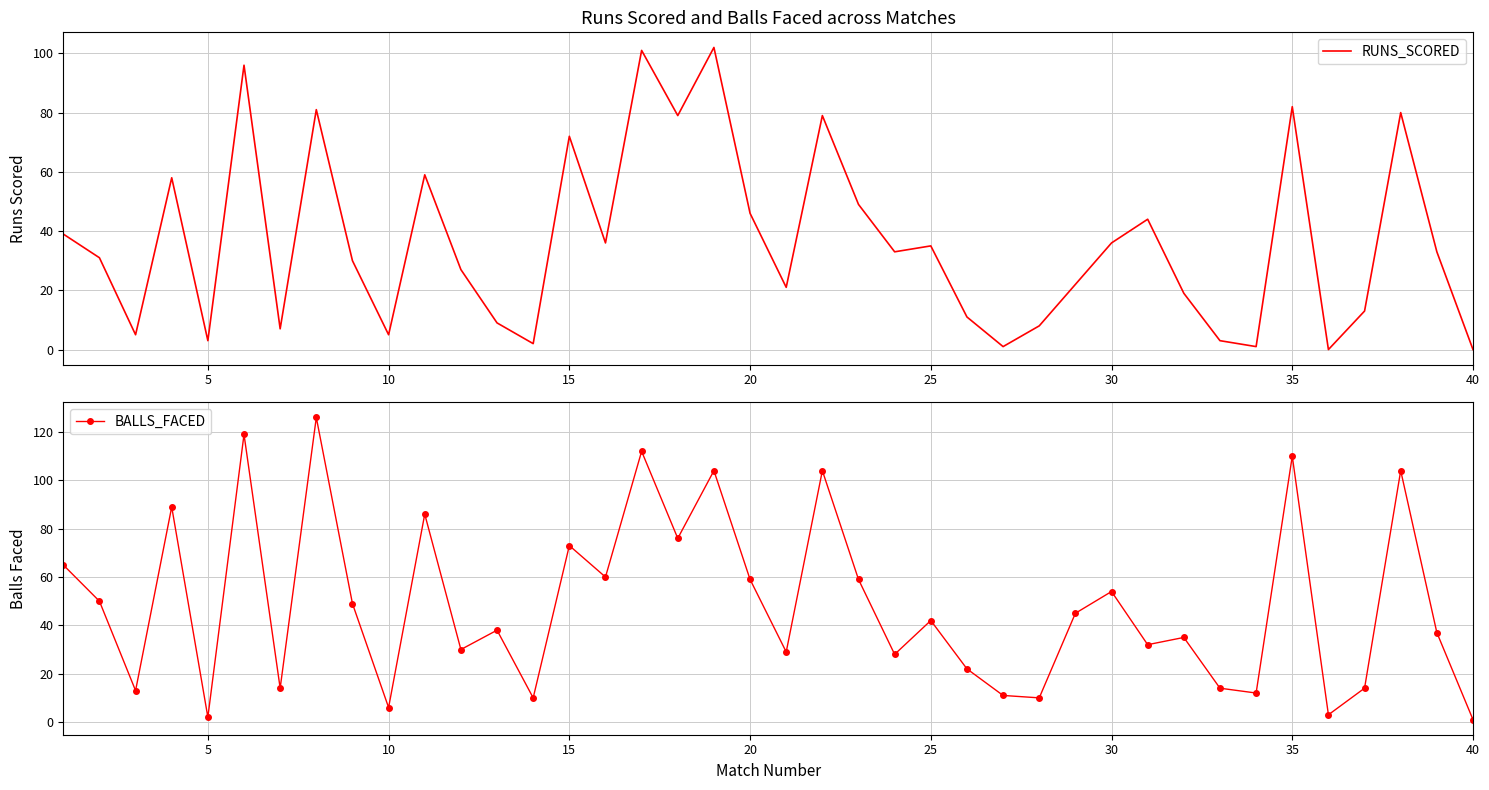

In BALLS_FACED, how many points are lower than both neighbors (excluding endpoints)?

14